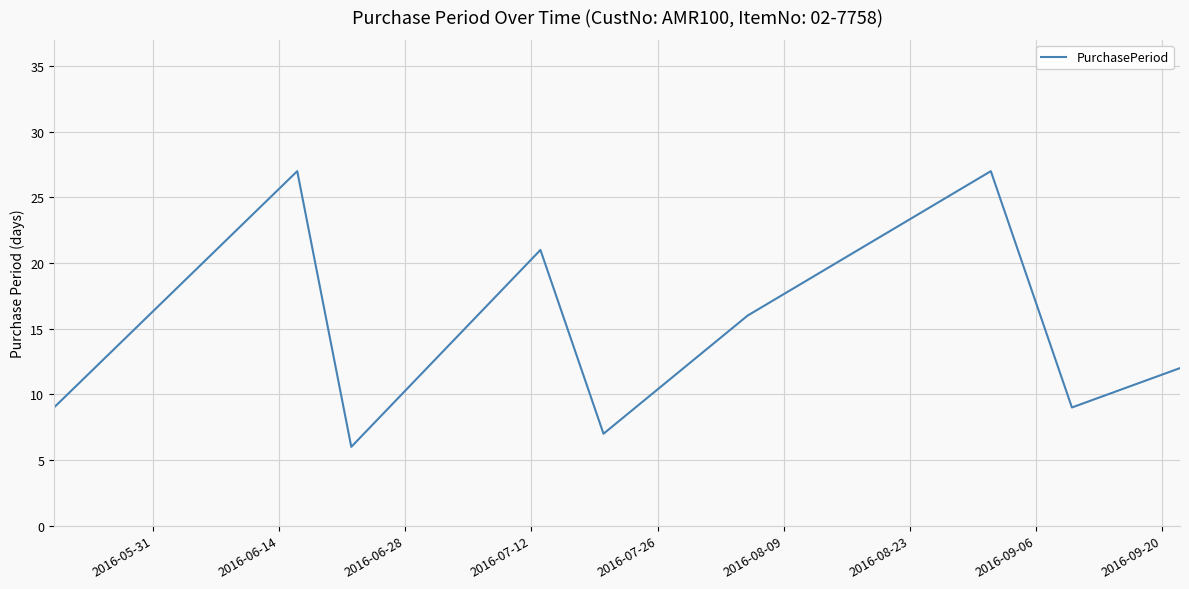

What is the difference between the maximum and minimum values?

21